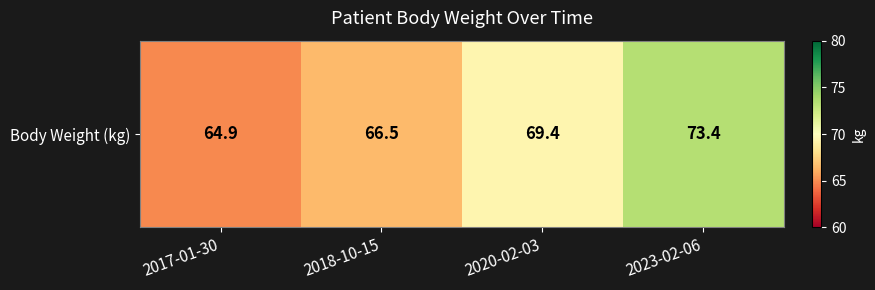

Rank the categories by value from lowest to highest.

2017-01-30, 2018-10-15, 2020-02-03, 2023-02-06